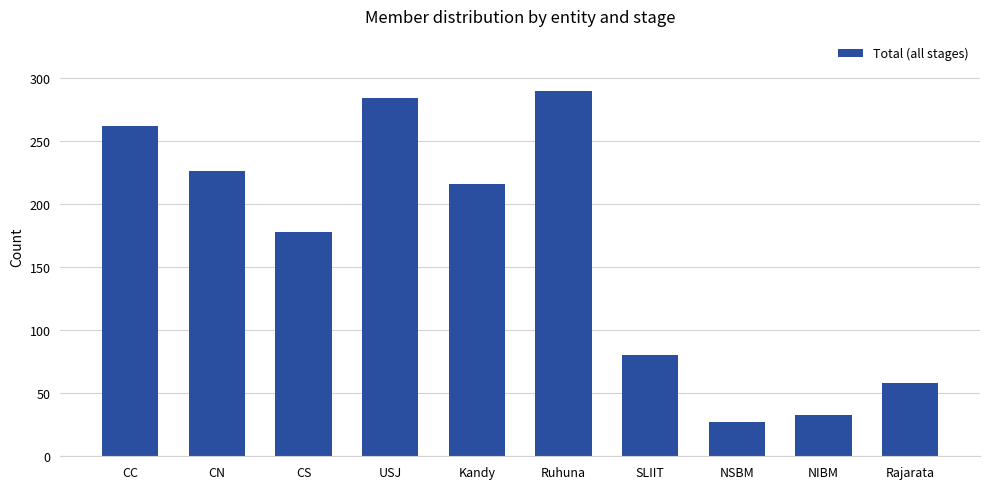

Where is the data nearest to the value 158?

CS